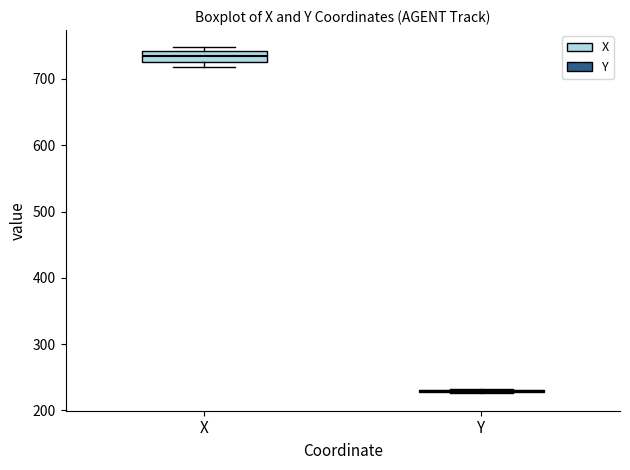

Reading left to right, read every box against the y-axis: the position of its median line, the range the box covers, and the ends of its whiskers. The values are not printed on the chart, so give them approximately, as read against the axis.

X: median 730 (inside the box), box 730 to 740, whiskers 720 to 750
Y: box collapsed to a line at 230, whiskers 230 to 230